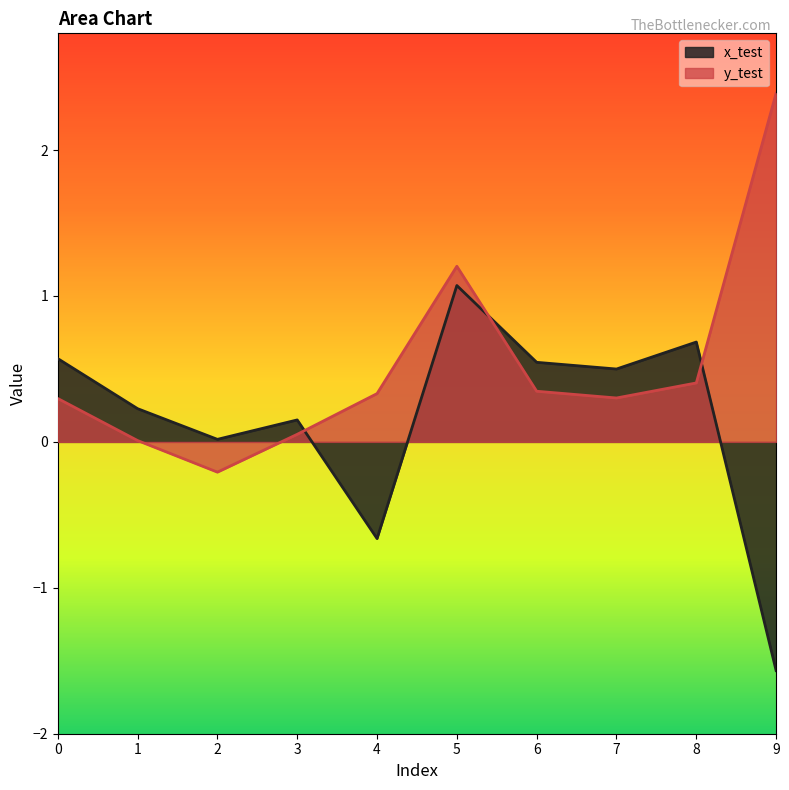

The value of x_test at 5 is 1.6. True or false?

False